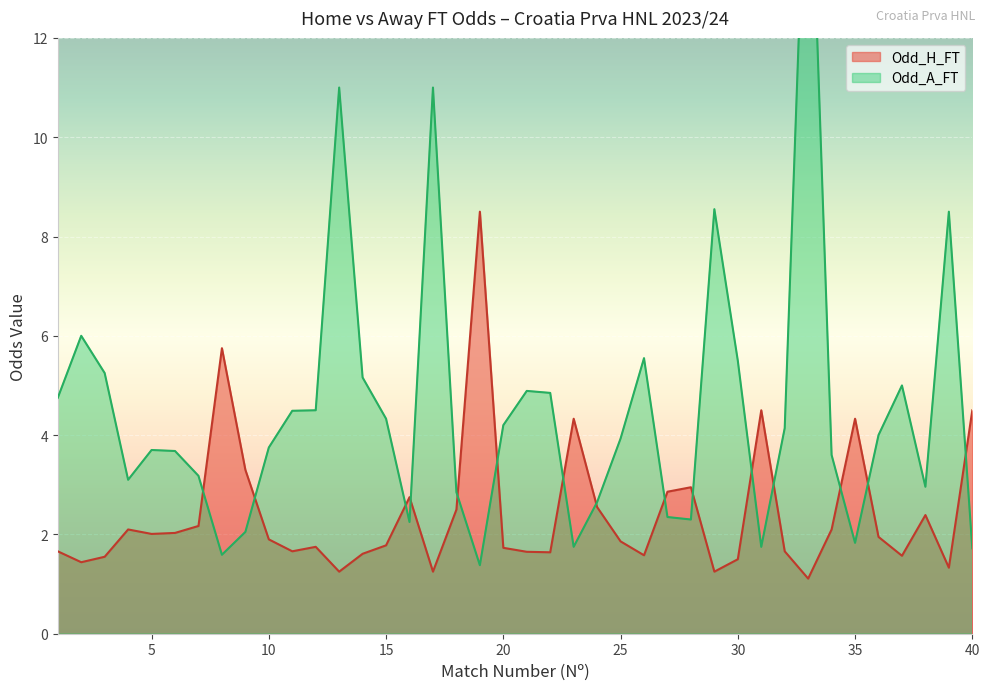

Which category has the highest value in the Odd_H_FT series?

19